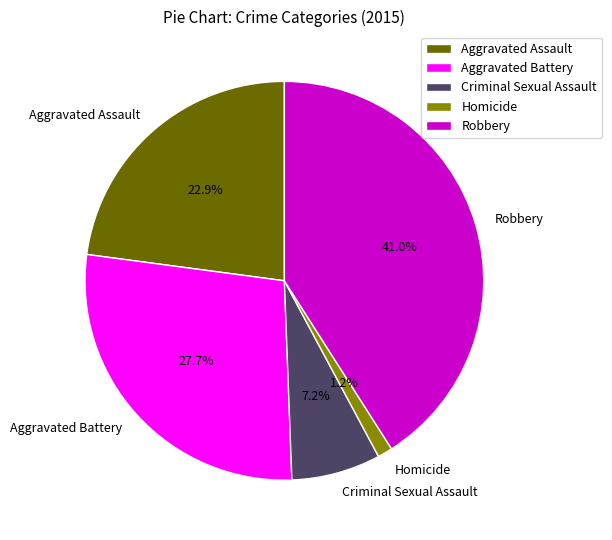

Rank the categories by value from highest to lowest.

Robbery, Aggravated Battery, Aggravated Assault, Criminal Sexual Assault, Homicide